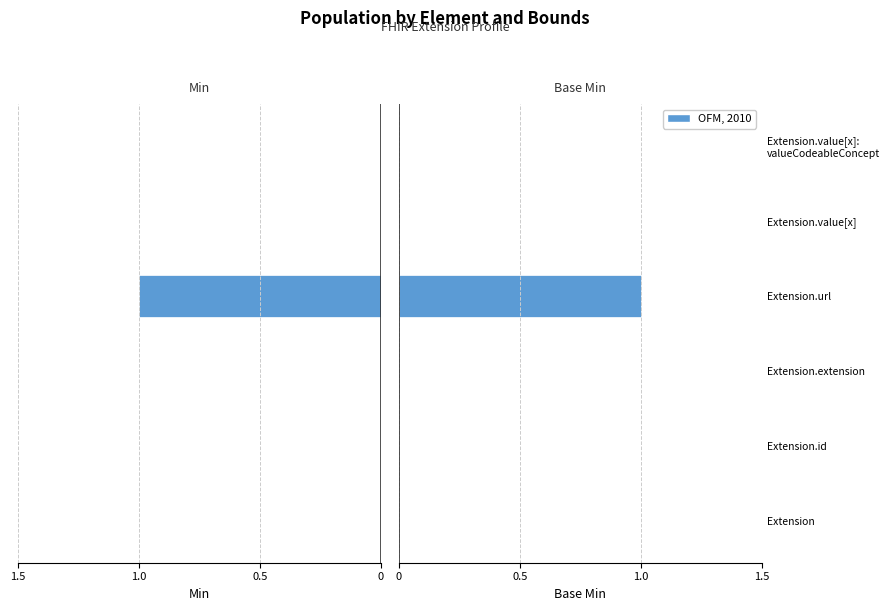

Reading right to left, transcribe all the data shown in this chart.

Min: 0	0	-1	0	0	0
Base Min: 0	0	1	0	0	0